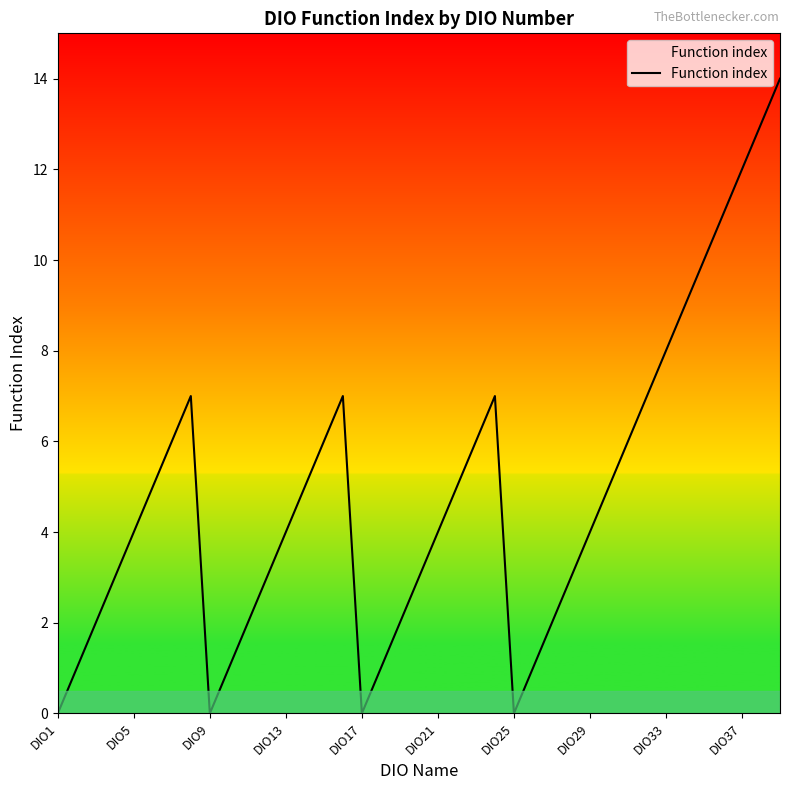

Reading right to left, what are all the values shown in this chart?

14	13	12	11	10	9	8	7	6	5	4	3	2	1	0	7	6	5	4	3	2	1	0	7	6	5	4	3	2	1	0	7	6	5	4	3	2	1	0